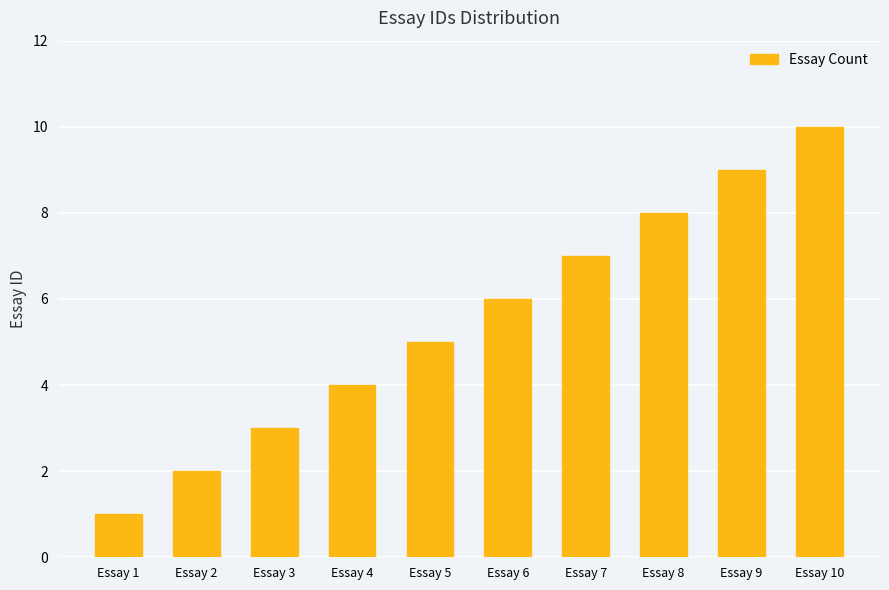

What is the change in value from Essay 3 to Essay 4?

+1